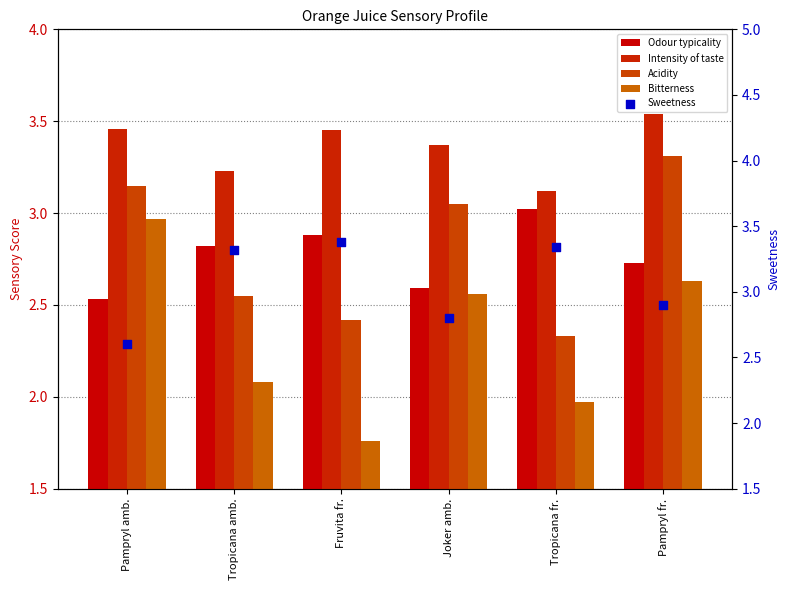

At which category is the sum across all series the highest?

Pampryl fr.